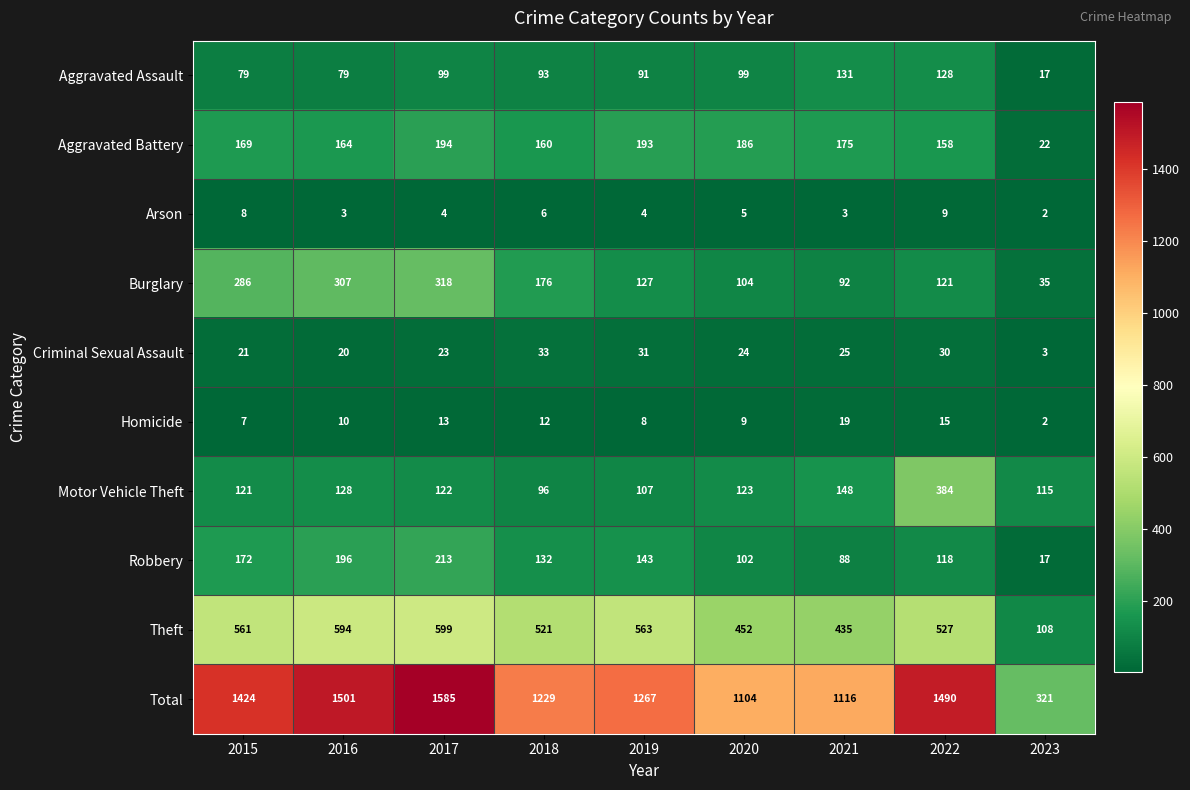

At which category is the sum across all series the highest?

2017